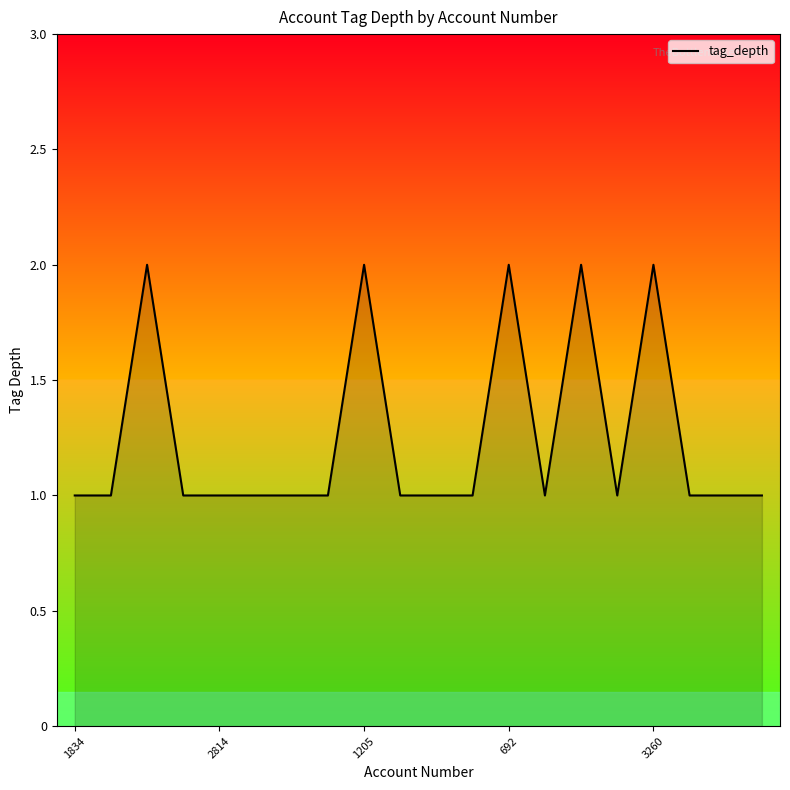

How many lines are shown in the chart?

1